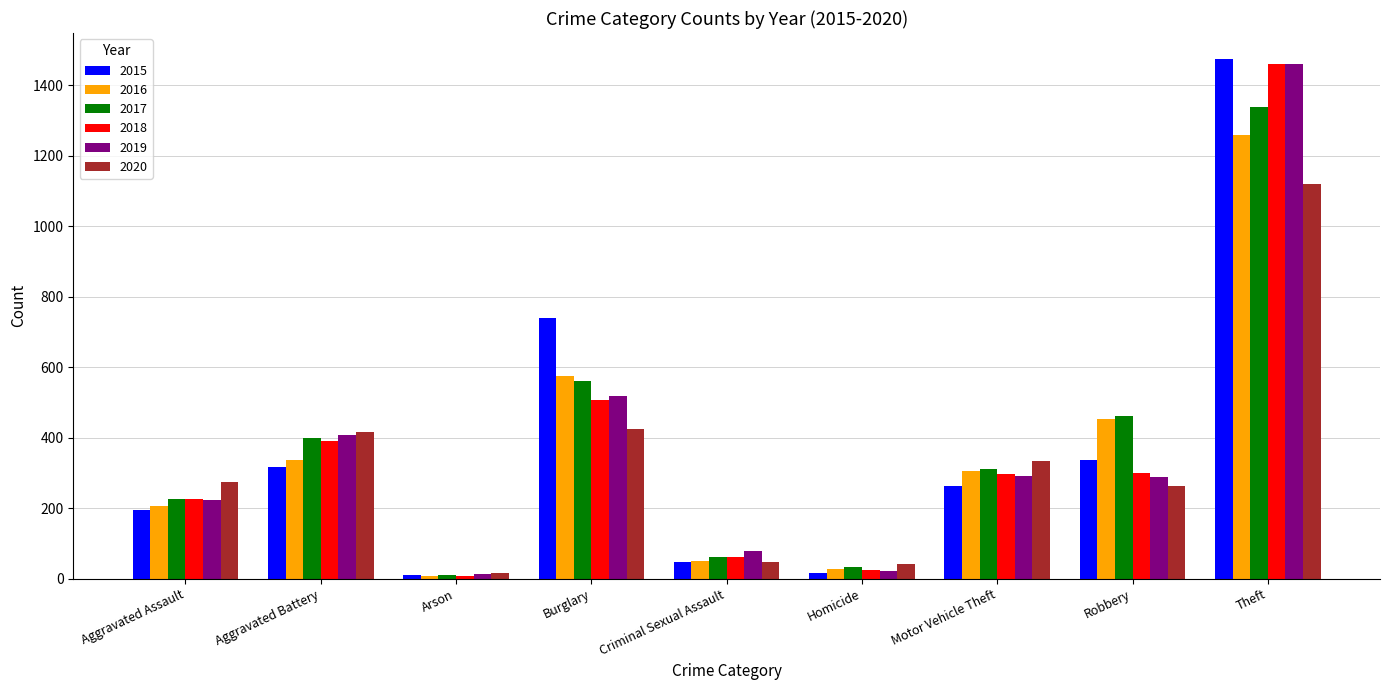

What is the total value across all series at Aggravated Assault?

1346